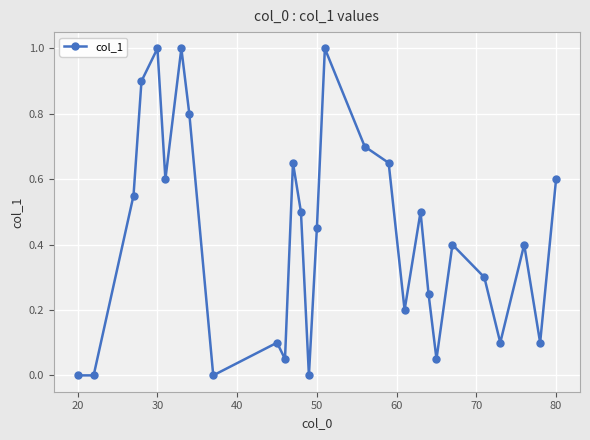

What is the difference between the second highest and minimum values?

1.0